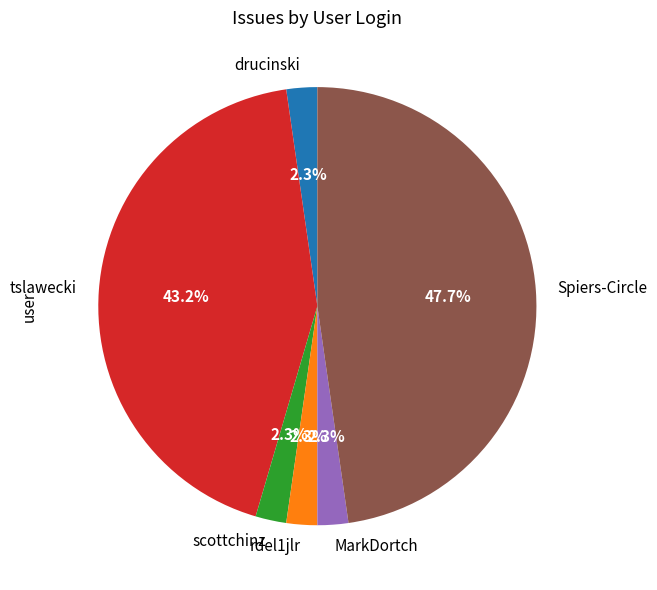

Does Spiers-Circle account for over 50% of the chart?

No